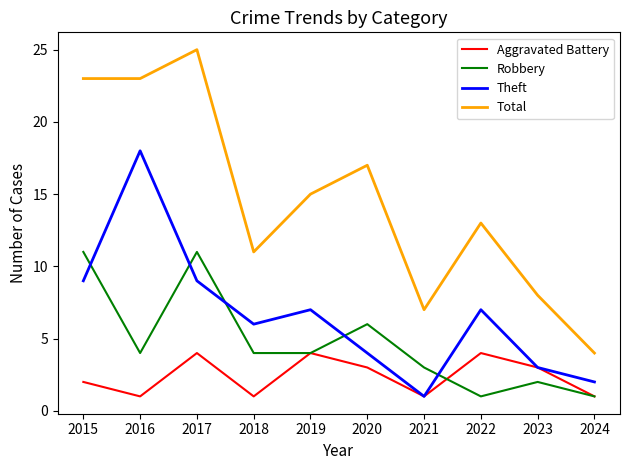

True or false: Robbery has a value of 11 at 2017.

True